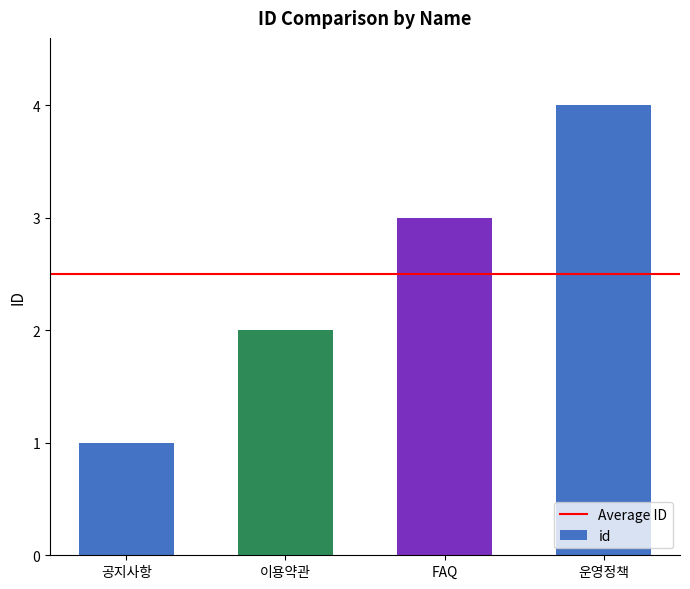

Approximately how many times larger is the value at 이용약관 compared to FAQ?

0.7